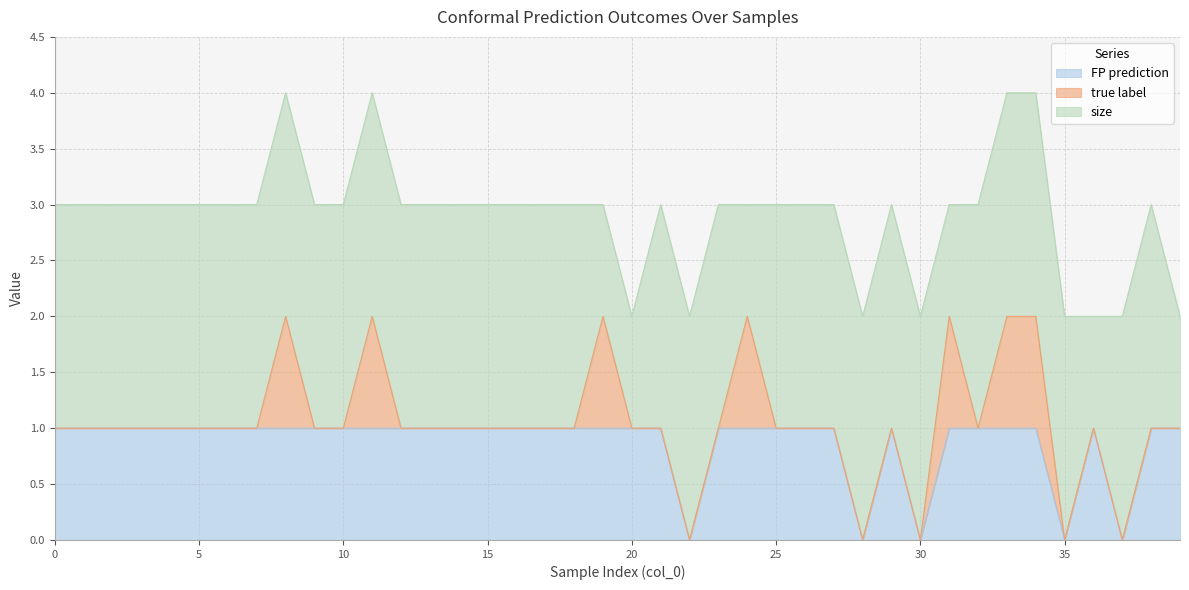

At which label does FP prediction reach its minimum?

22